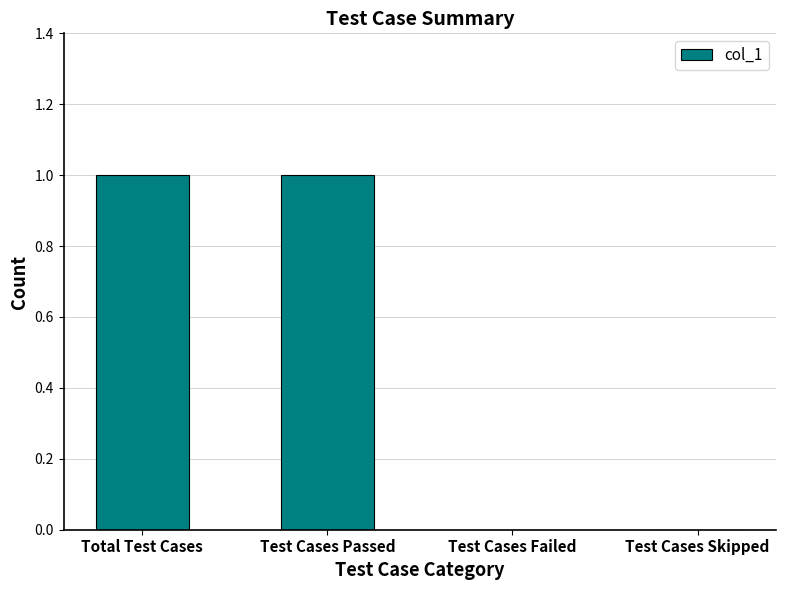

How many series are shown in this chart?

1